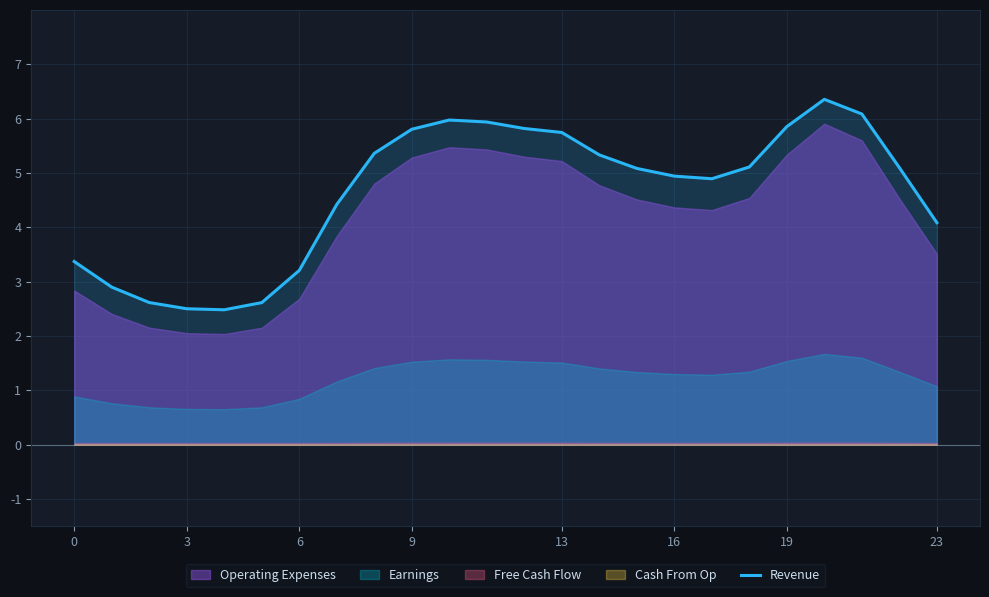

What is the highest value of the Revenue series?

6.4